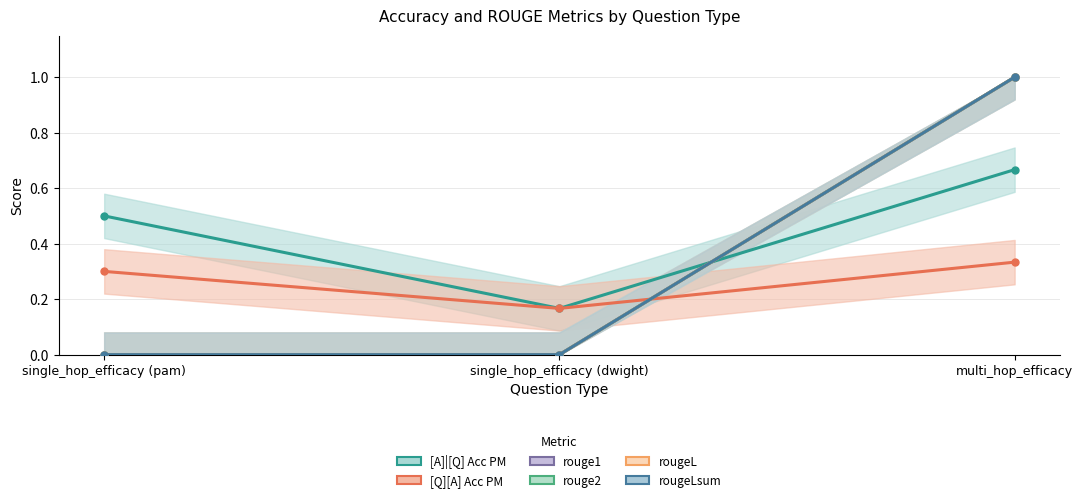

How many values in the rougeL series exceed 0?

1